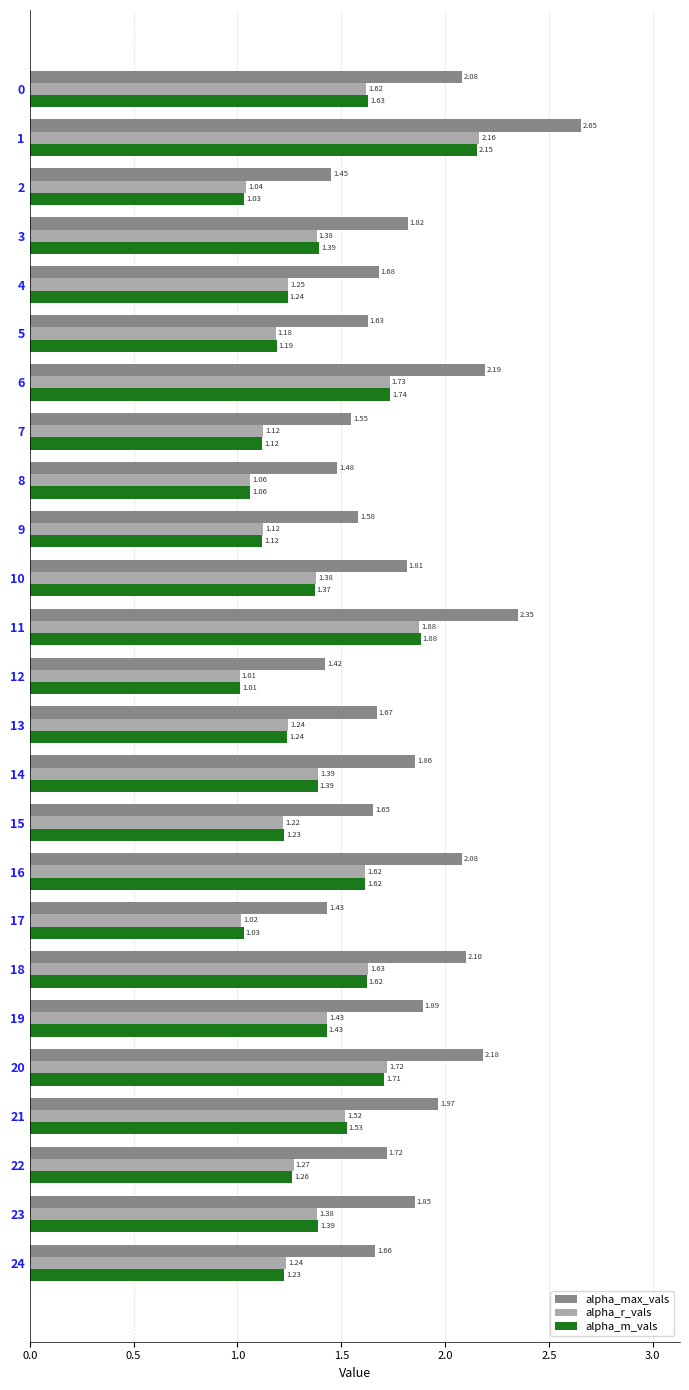

What is the sum of the alpha_r_vals values at 21 and 1?

3.7